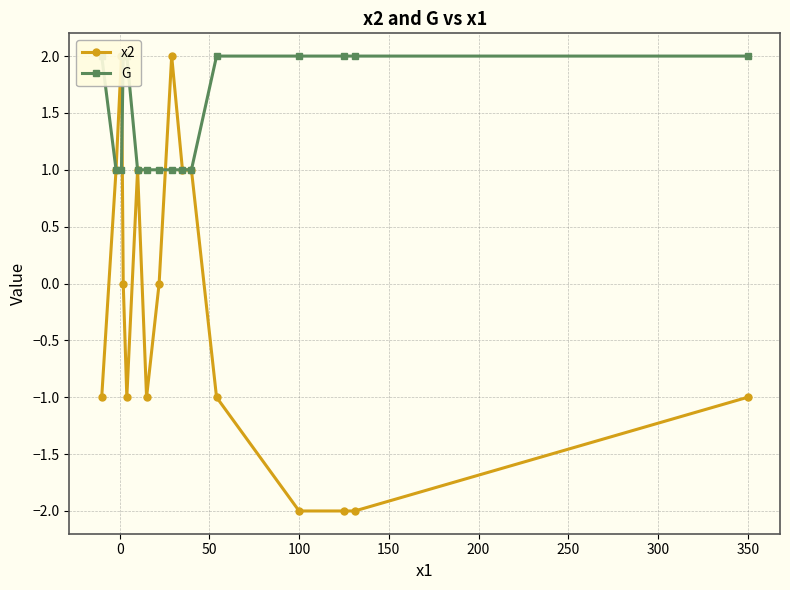

What is the maximum value shown in the chart?

2